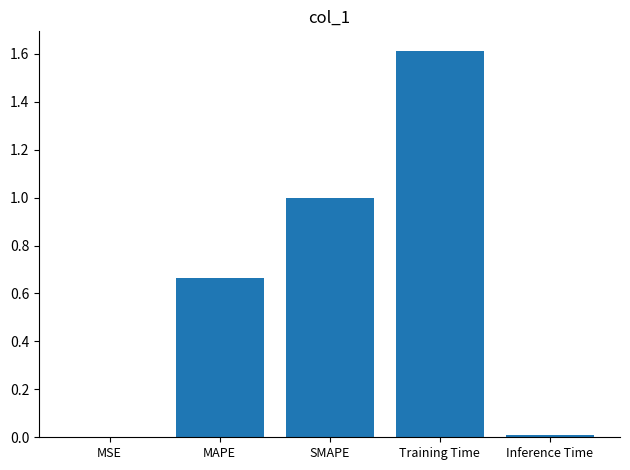

The value at MSE is 0.0. True or false?

True